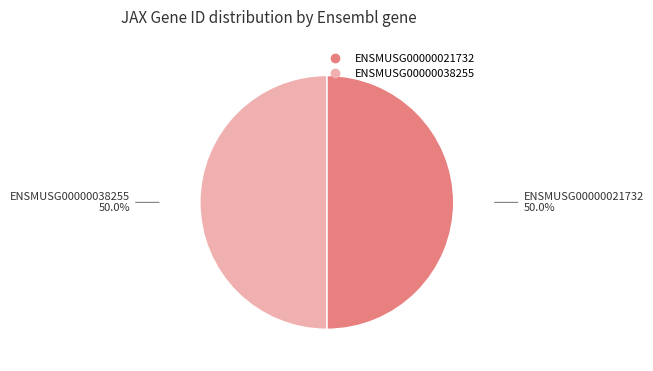

How many segments does this pie chart have?

2